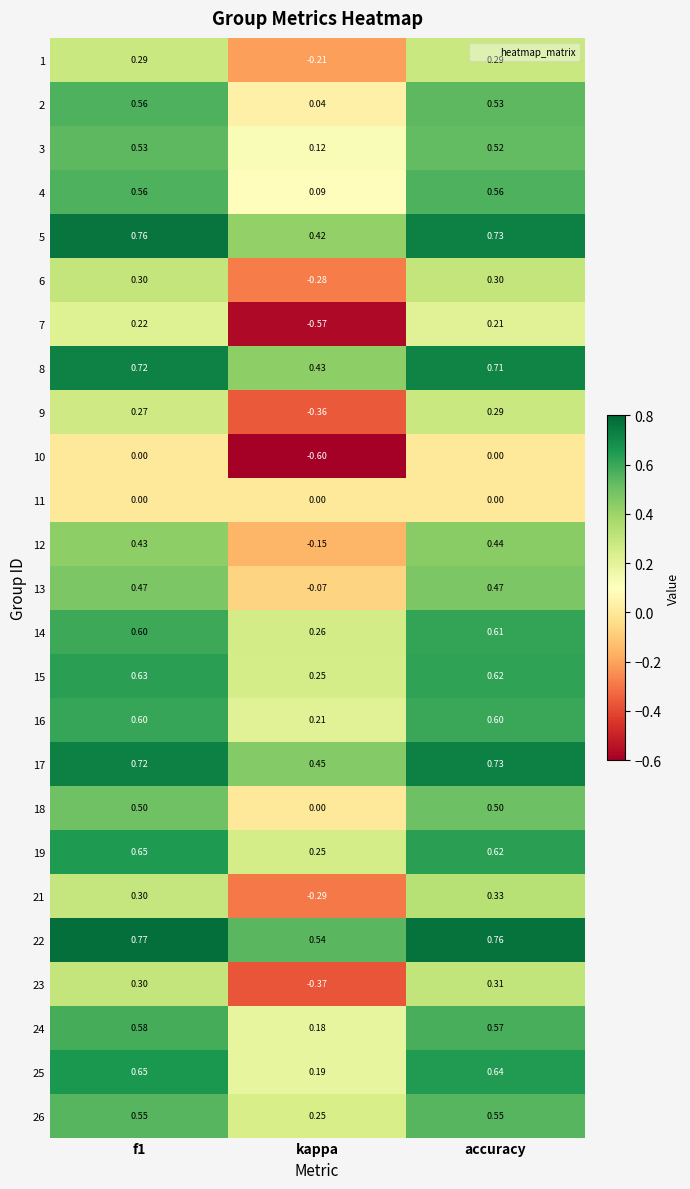

How many data points does each series have?

3